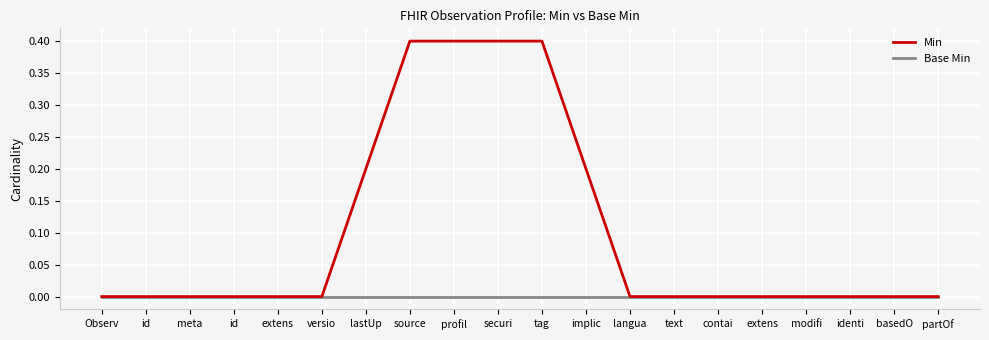

True or false: Min and Base Min cross at least once.

False